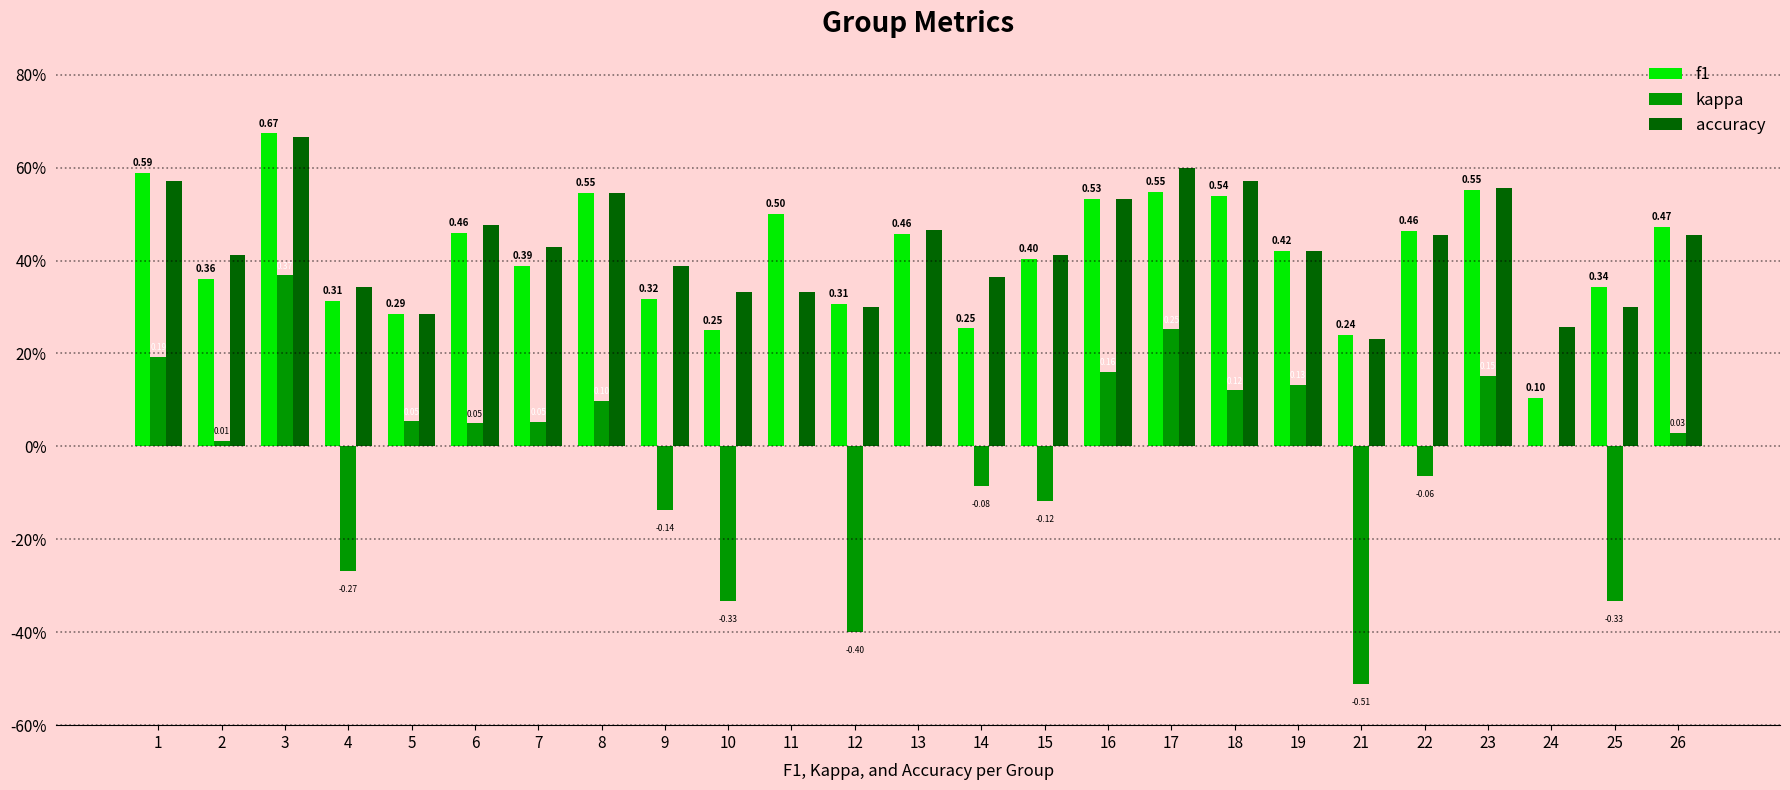

What are all the series names shown in the legend?

f1, kappa, accuracy